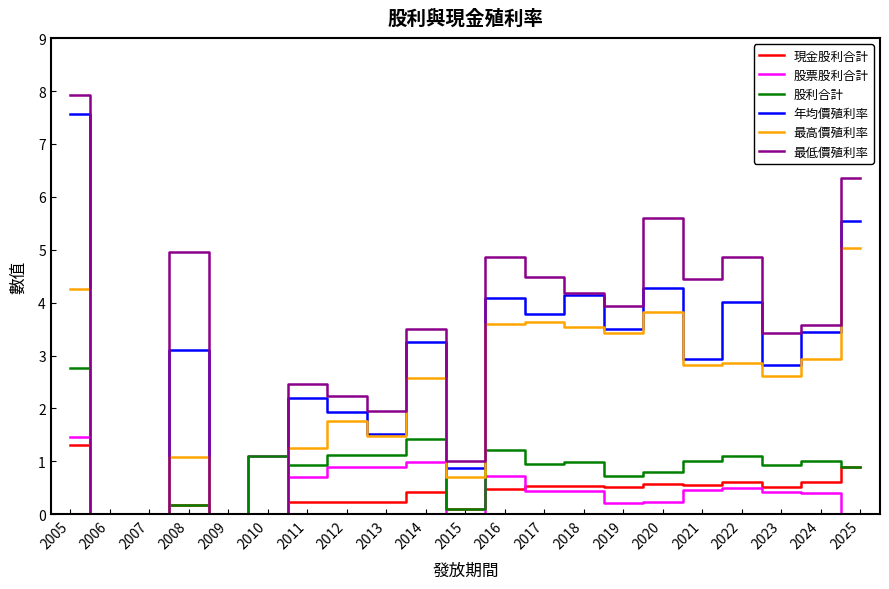

Does the chart have visible grid lines?

No